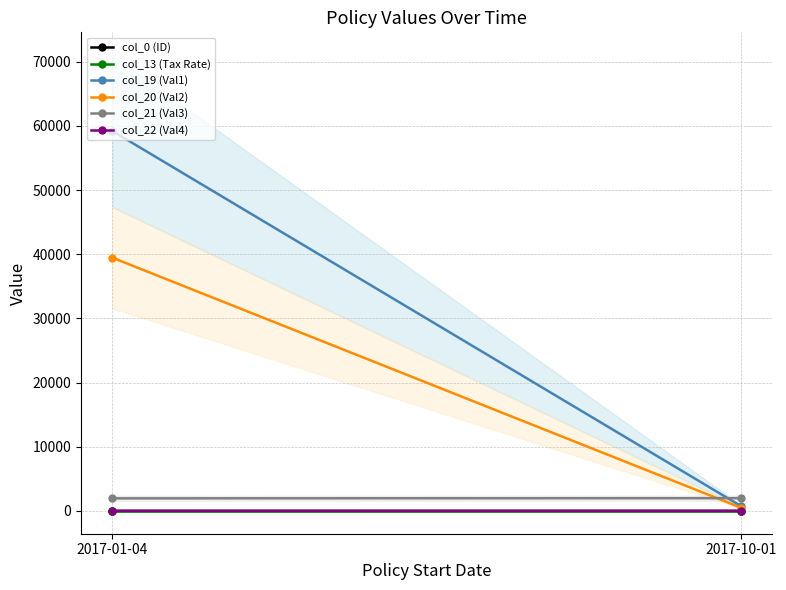

What is the difference between the maximum and minimum values in the col_20 (Val2) series?

38962.8